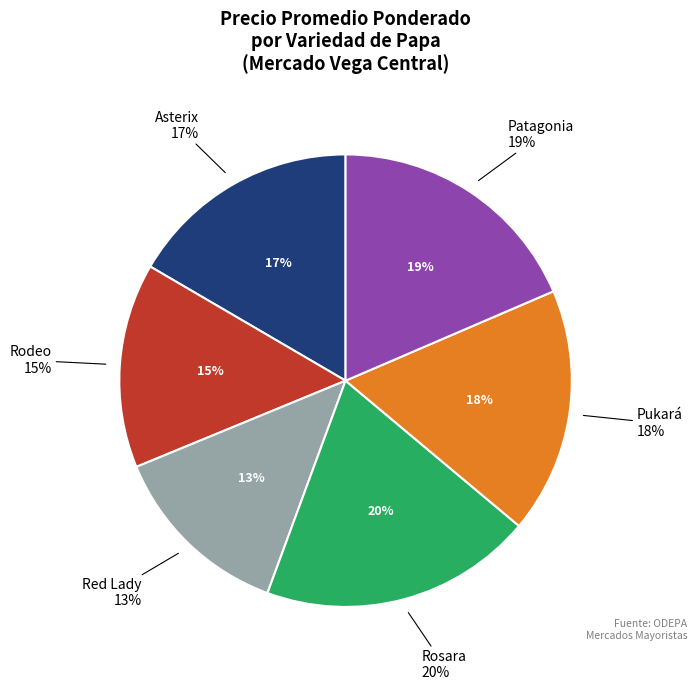

Which slice is the largest?

Rosara